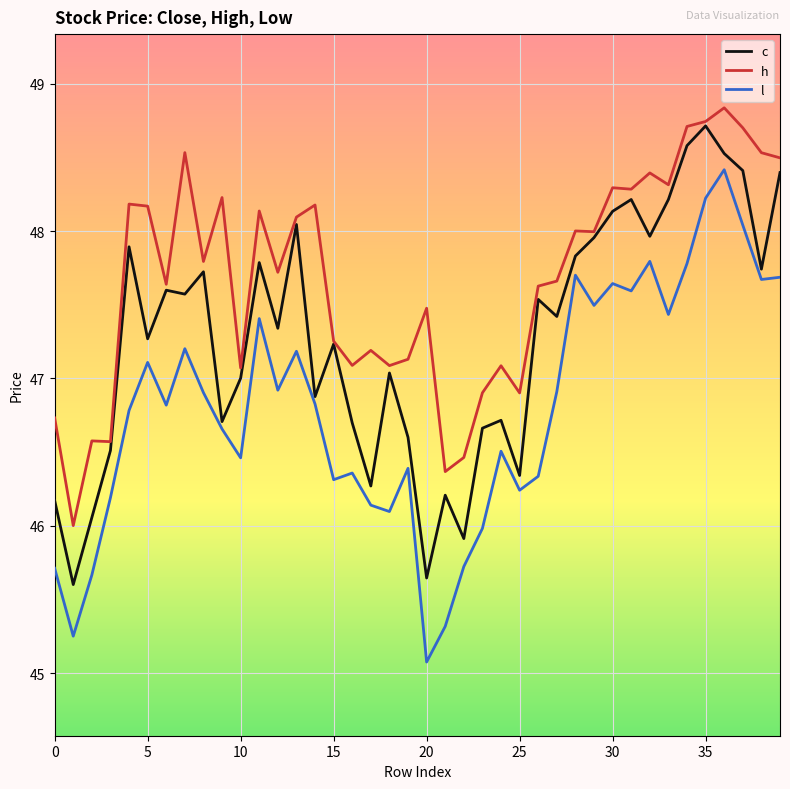

Which series has the largest total across all categories?

h